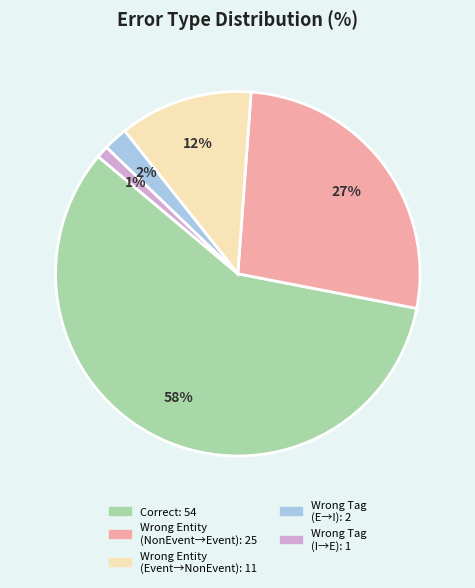

To the nearest percent, what is the difference between the largest and smallest slice percentages?

57%